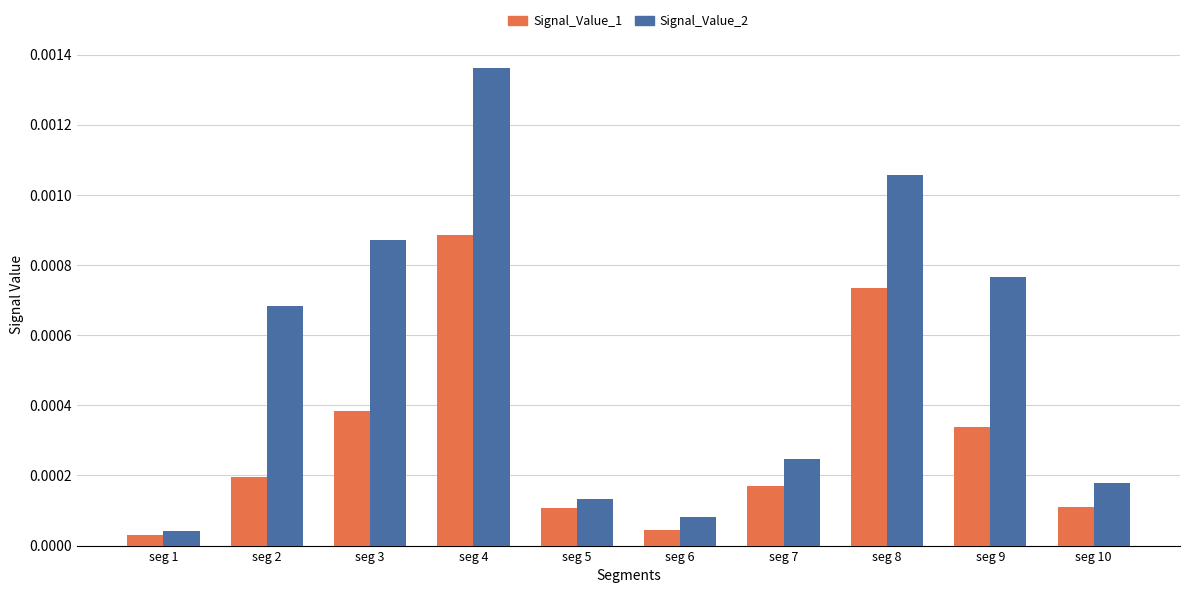

At which label is Signal_Value_1 closest to 0?

seg 1